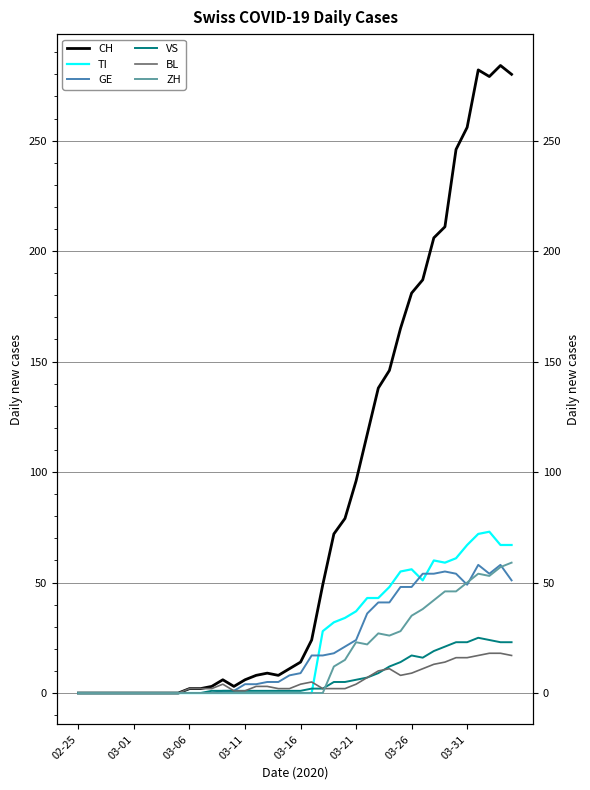

Reading left to right, extract all data points from this chart.

CH: 0	0	0	0	0	0	0	0	0	0	2	2	3	6	3	6	8	9	8	11	14	24	49	72	79	96	117	138	146	165	181	187	206	211	246	256	282	279	284	280
TI: 0	0	0	0	0	0	0	0	0	0	0	0	0	0	0	0	0	0	0	0	0	0	28	32	34	37	43	43	48	55	56	51	60	59	61	67	72	73	67	67
GE: 0	0	0	0	0	0	0	0	0	0	0	0	0	1	1	4	4	5	5	8	9	17	17	18	21	24	36	41	41	48	48	54	54	55	54	49	58	54	58	51
VS: 0	0	0	0	0	0	0	0	0	0	0	0	1	1	1	1	1	1	1	1	1	2	2	5	5	6	7	9	12	14	17	16	19	21	23	23	25	24	23	23
BL: 0	0	0	0	0	0	0	0	0	0	2	2	2	4	1	1	3	3	2	2	4	5	2	2	2	4	7	10	11	8	9	11	13	14	16	16	17	18	18	17
ZH: 0	0	0	0	0	0	0	0	0	0	0	0	0	0	0	0	0	0	0	0	0	0	0	12	15	23	22	27	26	28	35	38	42	46	46	50	54	53	57	59